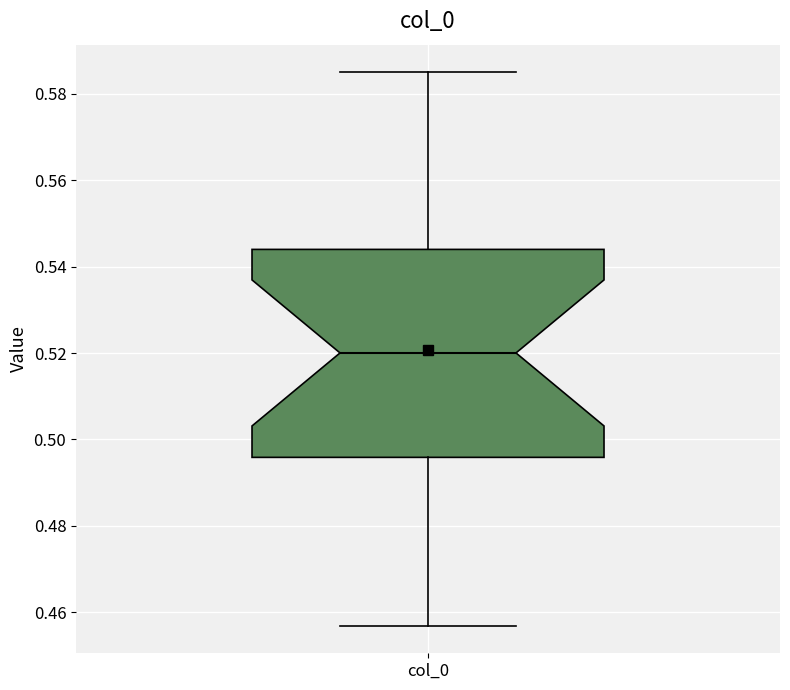

Read this box plot against the y-axis: the position of the median line, the range covered by the box, and the ends of both whiskers. The values are not printed on the chart, so give them approximately, as read against the axis.

median 0.520, box 0.496 to 0.544, whiskers 0.456 to 0.586